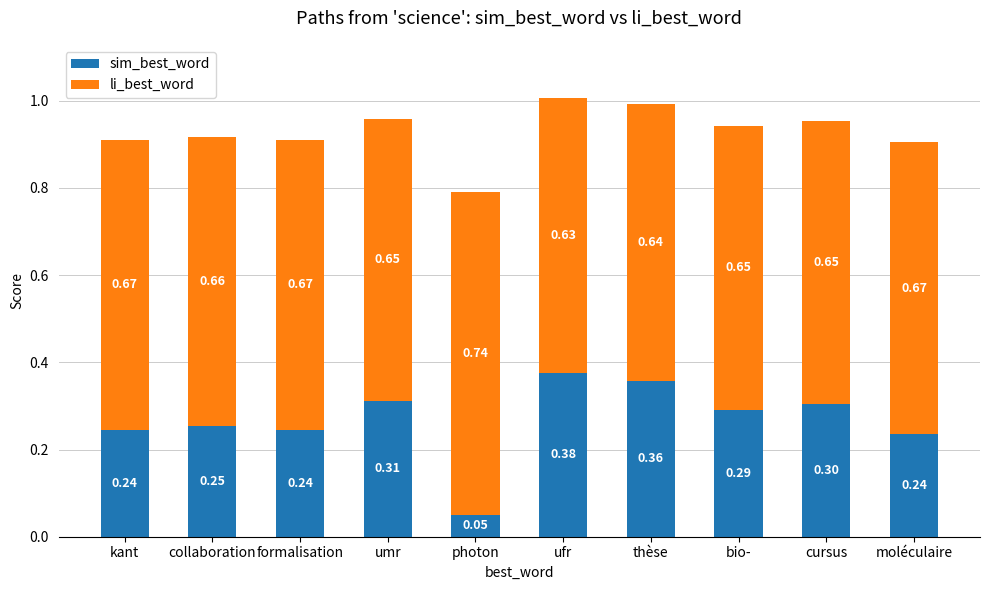

At which category is the sum across all series the highest?

ufr